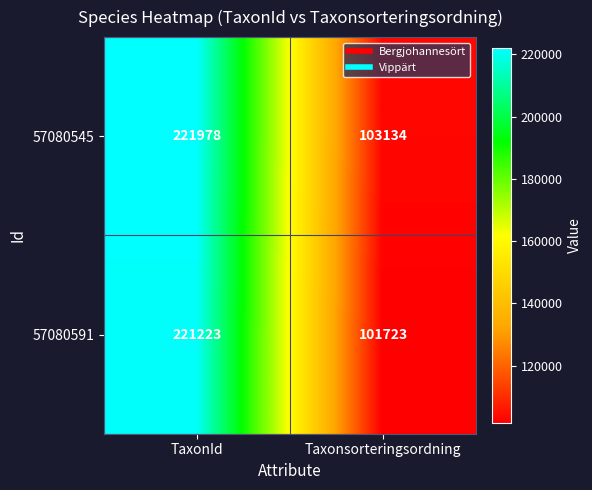

What value does the 57080591 series have at Taxonsorteringsordning?

101723